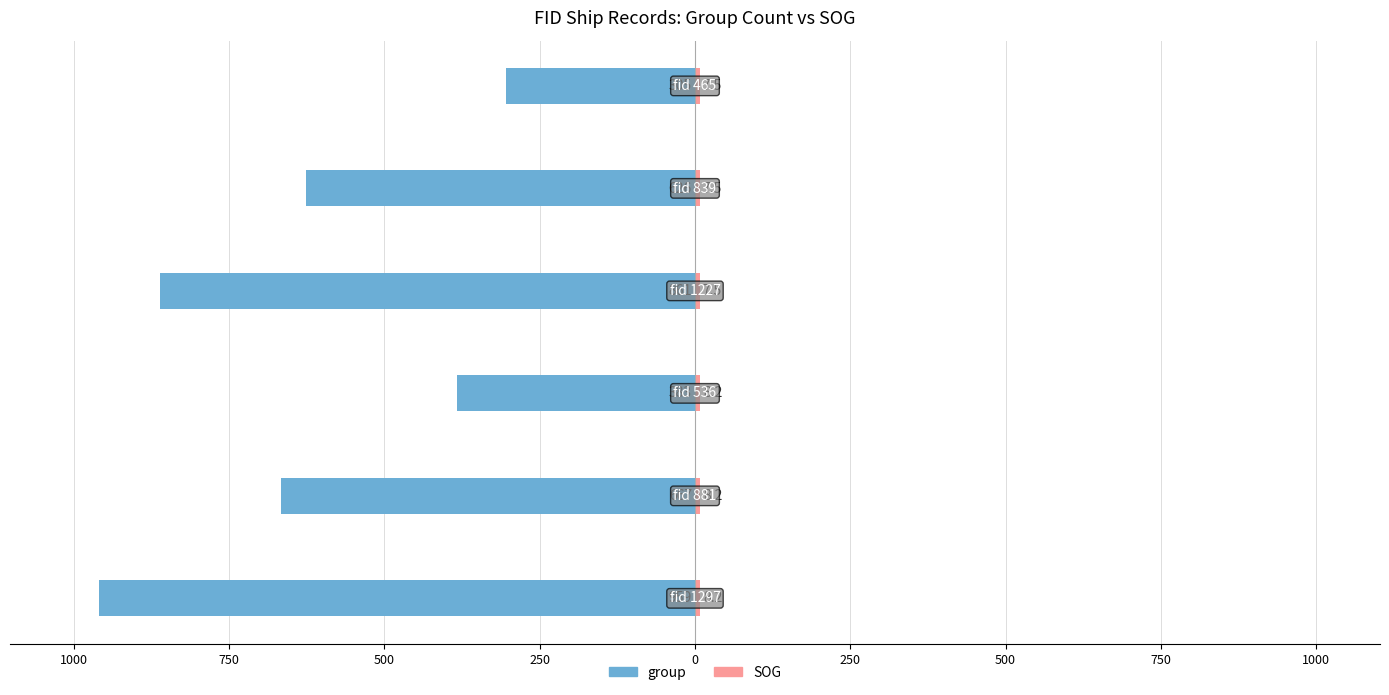

What is the total value across all series at 1000?

-658.8